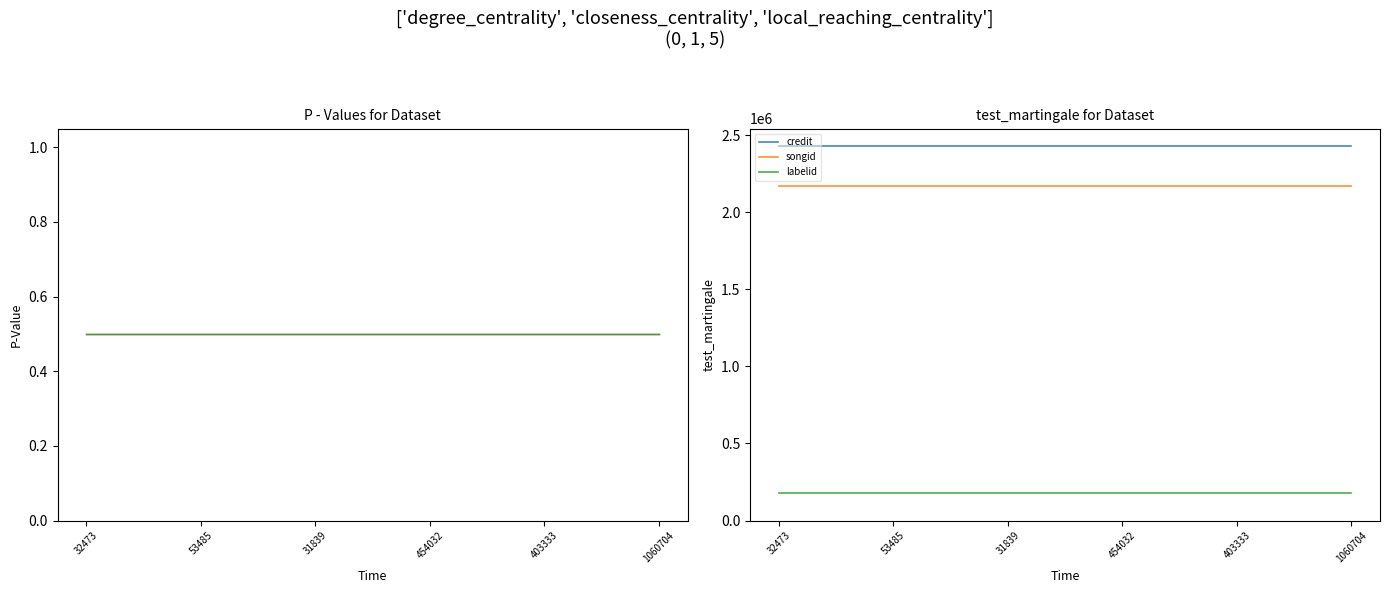

True or false: labelid and credit cross at least once.

False